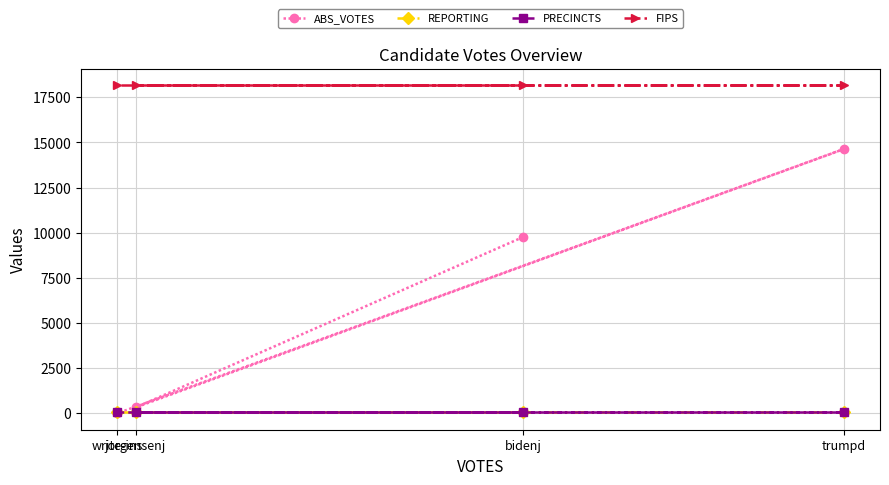

Where does the ABS_VOTES series first go above 9762?

trumpd